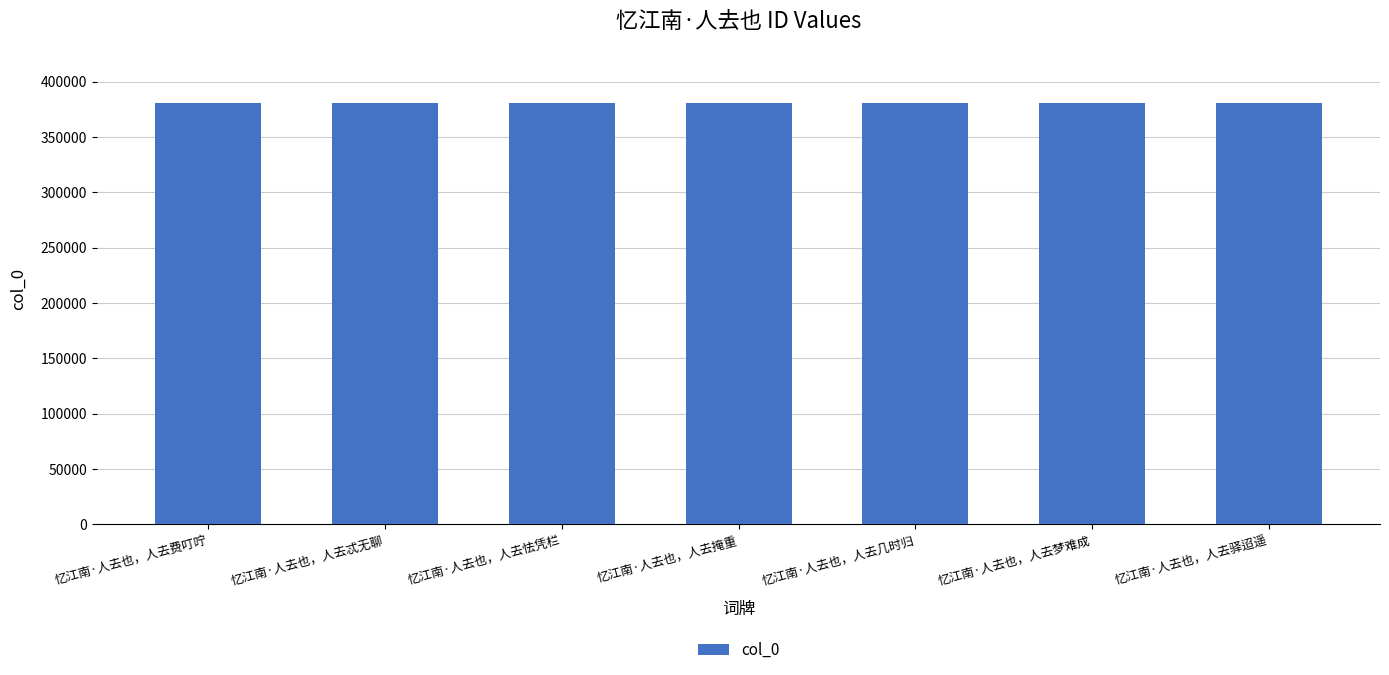

The chart shows a value of 130239 at 忆江南·人去也，人去梦难成. True or false?

False